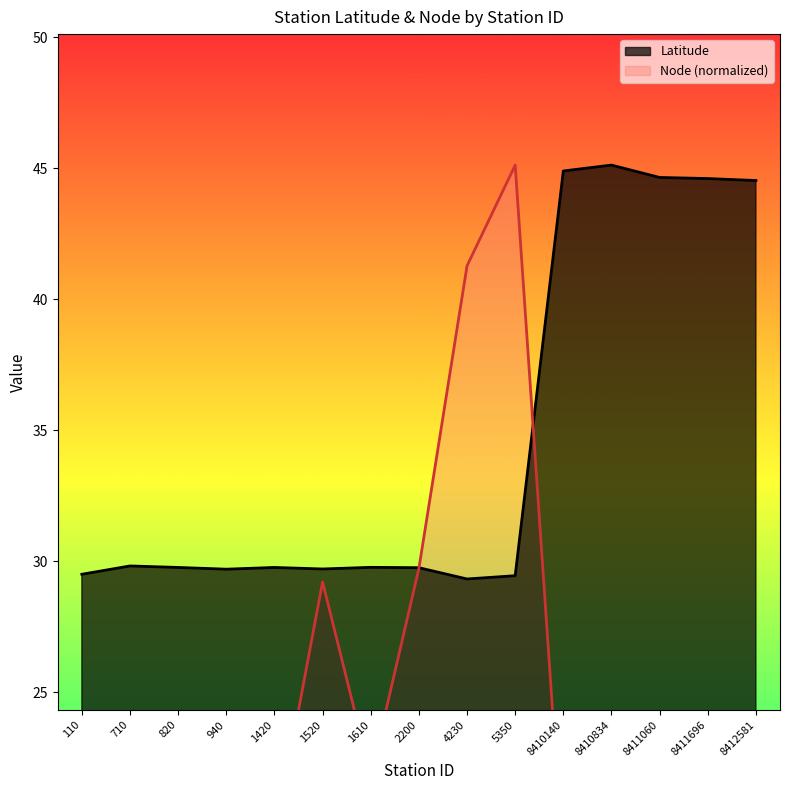

How many lines are shown in the chart?

2